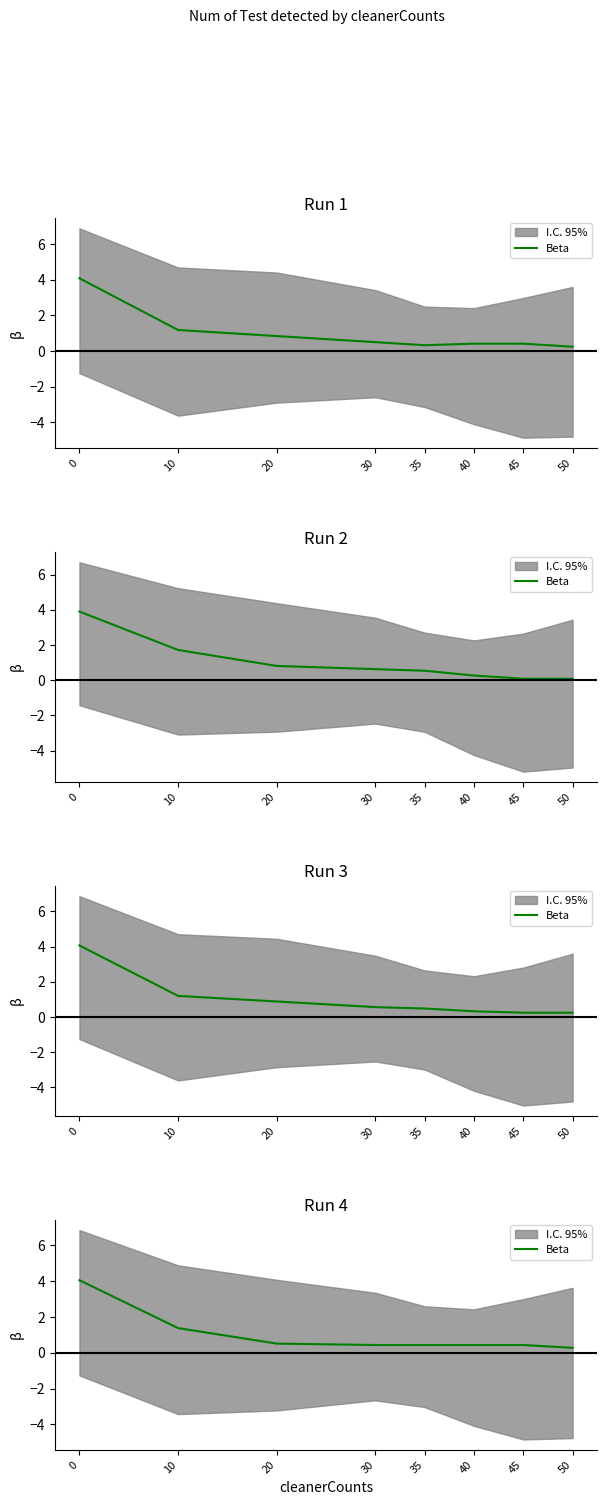

What is the value of the 5th point from the left?

0.4